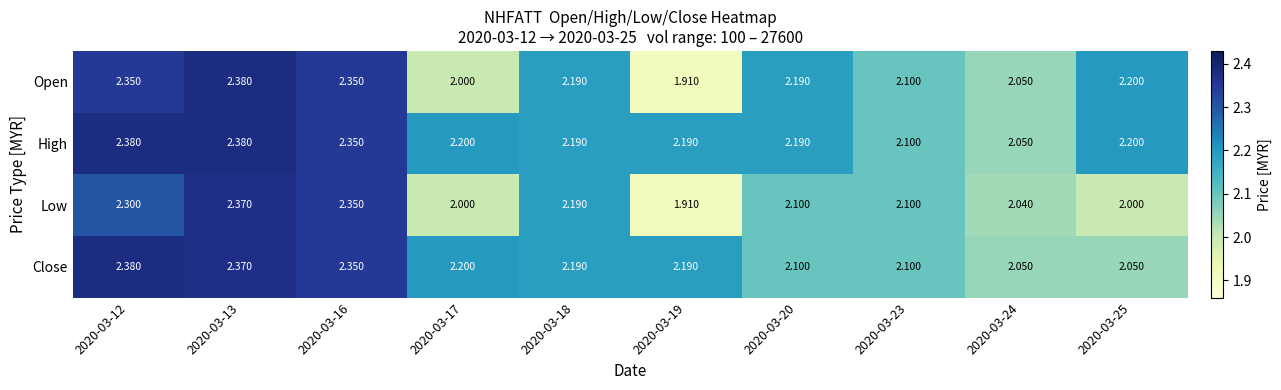

Rank the series by their average value, from highest to lowest.

High, Close, Open, Low